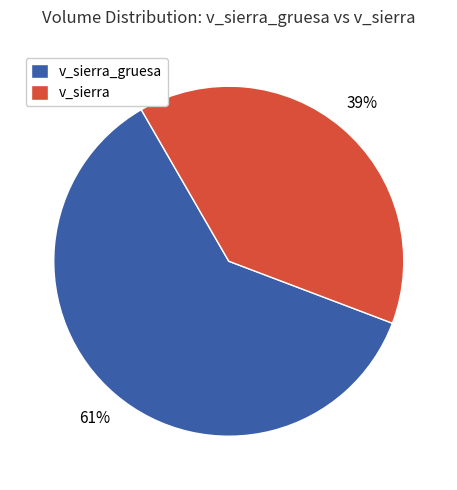

True or false: v_sierra accounts for 29% of the total.

False